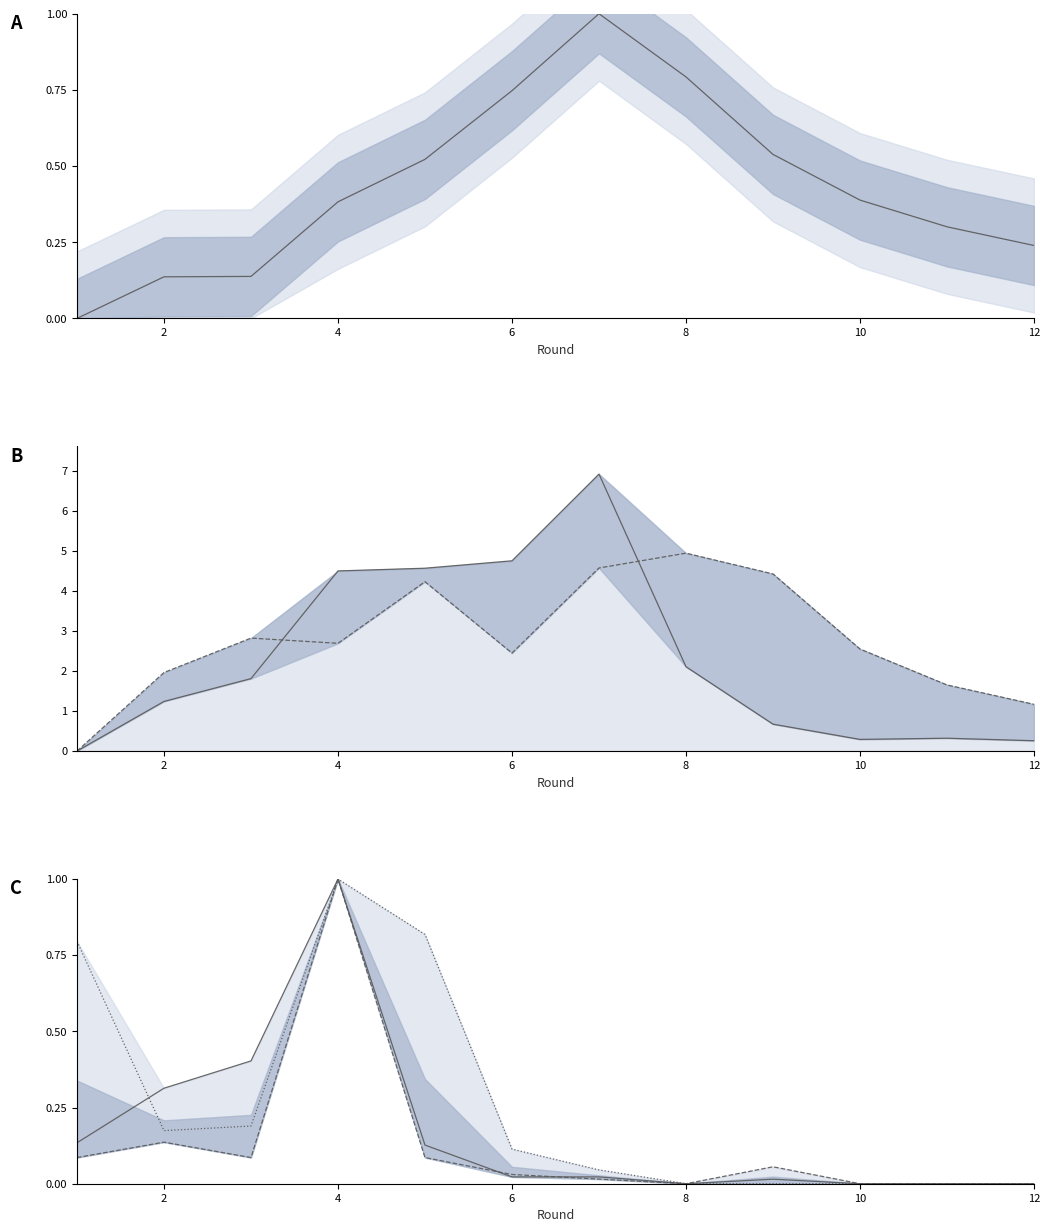

How many intersections are there between transfers_out (k) and transfers_in (k)?

2